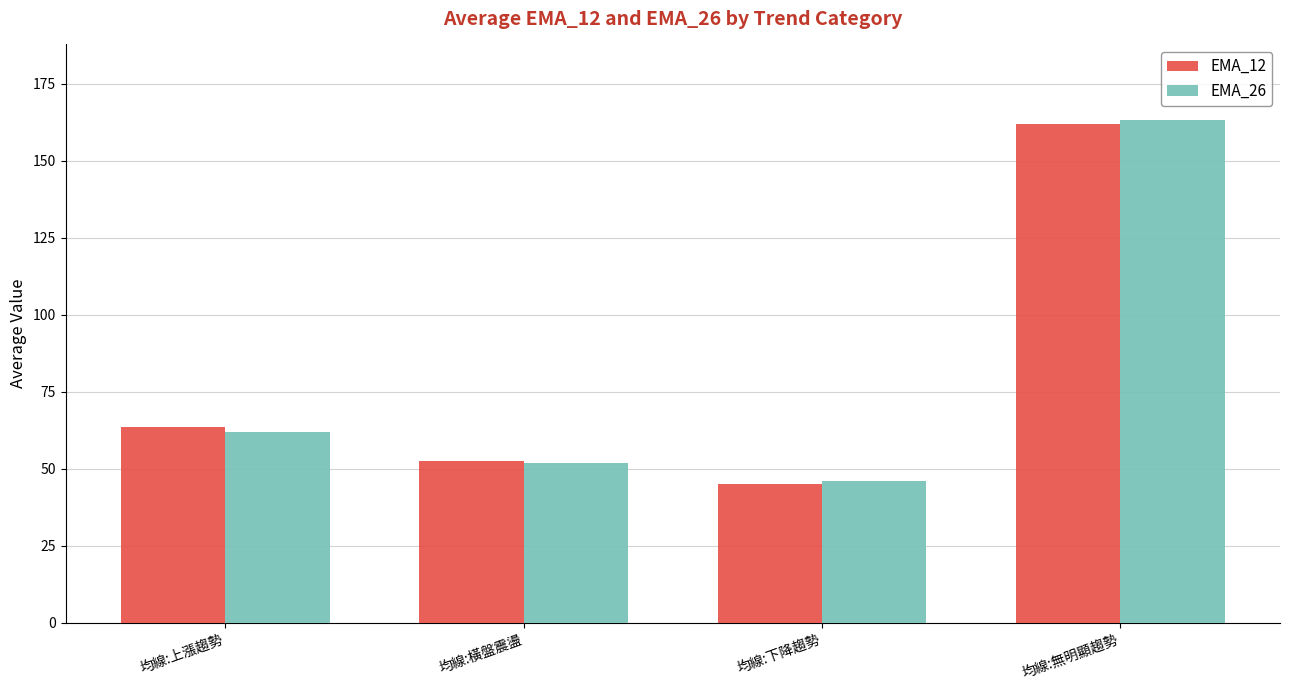

What is the difference between the EMA_26 values at 均線:上漲趨勢 and 均線:橫盤震盪?

10.3